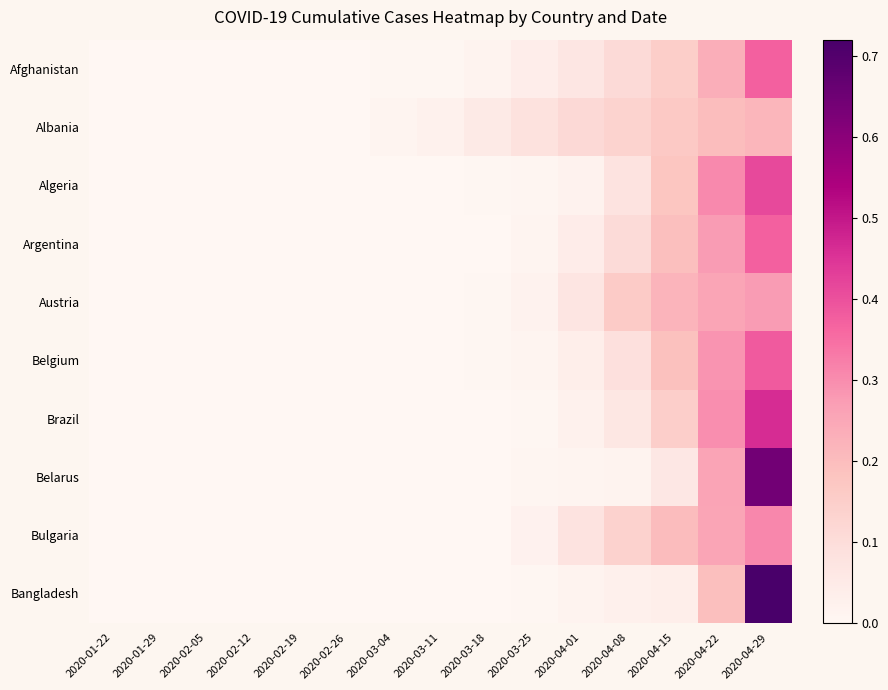

Reading left to right, what are all the values shown in this chart?

Afghanistan: 2020-01-22=0.0	2020-01-29=0.0	2020-02-05=0.0	2020-02-12=0.0	2020-02-19=0.0	2020-02-26=0.0	2020-03-04=0.0	2020-03-11=0.0	2020-03-18=0.0	2020-03-25=0.0	2020-04-01=0.1	2020-04-08=0.1	2020-04-15=0.2	2020-04-22=0.2	2020-04-29=0.4
Albania: 2020-01-22=0.0	2020-01-29=0.0	2020-02-05=0.0	2020-02-12=0.0	2020-02-19=0.0	2020-02-26=0.0	2020-03-04=0.0	2020-03-11=0.0	2020-03-18=0.1	2020-03-25=0.1	2020-04-01=0.1	2020-04-08=0.1	2020-04-15=0.2	2020-04-22=0.2	2020-04-29=0.2
Algeria: 2020-01-22=0.0	2020-01-29=0.0	2020-02-05=0.0	2020-02-12=0.0	2020-02-19=0.0	2020-02-26=0.0	2020-03-04=0.0	2020-03-11=0.0	2020-03-18=0.0	2020-03-25=0.0	2020-04-01=0.0	2020-04-08=0.1	2020-04-15=0.2	2020-04-22=0.3	2020-04-29=0.4
Argentina: 2020-01-22=0.0	2020-01-29=0.0	2020-02-05=0.0	2020-02-12=0.0	2020-02-19=0.0	2020-02-26=0.0	2020-03-04=0.0	2020-03-11=0.0	2020-03-18=0.0	2020-03-25=0.0	2020-04-01=0.0	2020-04-08=0.1	2020-04-15=0.2	2020-04-22=0.3	2020-04-29=0.4
Austria: 2020-01-22=0.0	2020-01-29=0.0	2020-02-05=0.0	2020-02-12=0.0	2020-02-19=0.0	2020-02-26=0.0	2020-03-04=0.0	2020-03-11=0.0	2020-03-18=0.0	2020-03-25=0.0	2020-04-01=0.1	2020-04-08=0.2	2020-04-15=0.2	2020-04-22=0.3	2020-04-29=0.3
Belgium: 2020-01-22=0.0	2020-01-29=0.0	2020-02-05=0.0	2020-02-12=0.0	2020-02-19=0.0	2020-02-26=0.0	2020-03-04=0.0	2020-03-11=0.0	2020-03-18=0.0	2020-03-25=0.0	2020-04-01=0.0	2020-04-08=0.1	2020-04-15=0.2	2020-04-22=0.3	2020-04-29=0.4
Brazil: 2020-01-22=0.0	2020-01-29=0.0	2020-02-05=0.0	2020-02-12=0.0	2020-02-19=0.0	2020-02-26=0.0	2020-03-04=0.0	2020-03-11=0.0	2020-03-18=0.0	2020-03-25=0.0	2020-04-01=0.0	2020-04-08=0.1	2020-04-15=0.1	2020-04-22=0.3	2020-04-29=0.5
Belarus: 2020-01-22=0.0	2020-01-29=0.0	2020-02-05=0.0	2020-02-12=0.0	2020-02-19=0.0	2020-02-26=0.0	2020-03-04=0.0	2020-03-11=0.0	2020-03-18=0.0	2020-03-25=0.0	2020-04-01=0.0	2020-04-08=0.0	2020-04-15=0.1	2020-04-22=0.3	2020-04-29=0.6
Bulgaria: 2020-01-22=0.0	2020-01-29=0.0	2020-02-05=0.0	2020-02-12=0.0	2020-02-19=0.0	2020-02-26=0.0	2020-03-04=0.0	2020-03-11=0.0	2020-03-18=0.0	2020-03-25=0.0	2020-04-01=0.1	2020-04-08=0.1	2020-04-15=0.2	2020-04-22=0.3	2020-04-29=0.3
Bangladesh: 2020-01-22=0.0	2020-01-29=0.0	2020-02-05=0.0	2020-02-12=0.0	2020-02-19=0.0	2020-02-26=0.0	2020-03-04=0.0	2020-03-11=0.0	2020-03-18=0.0	2020-03-25=0.0	2020-04-01=0.0	2020-04-08=0.0	2020-04-15=0.0	2020-04-22=0.2	2020-04-29=0.7